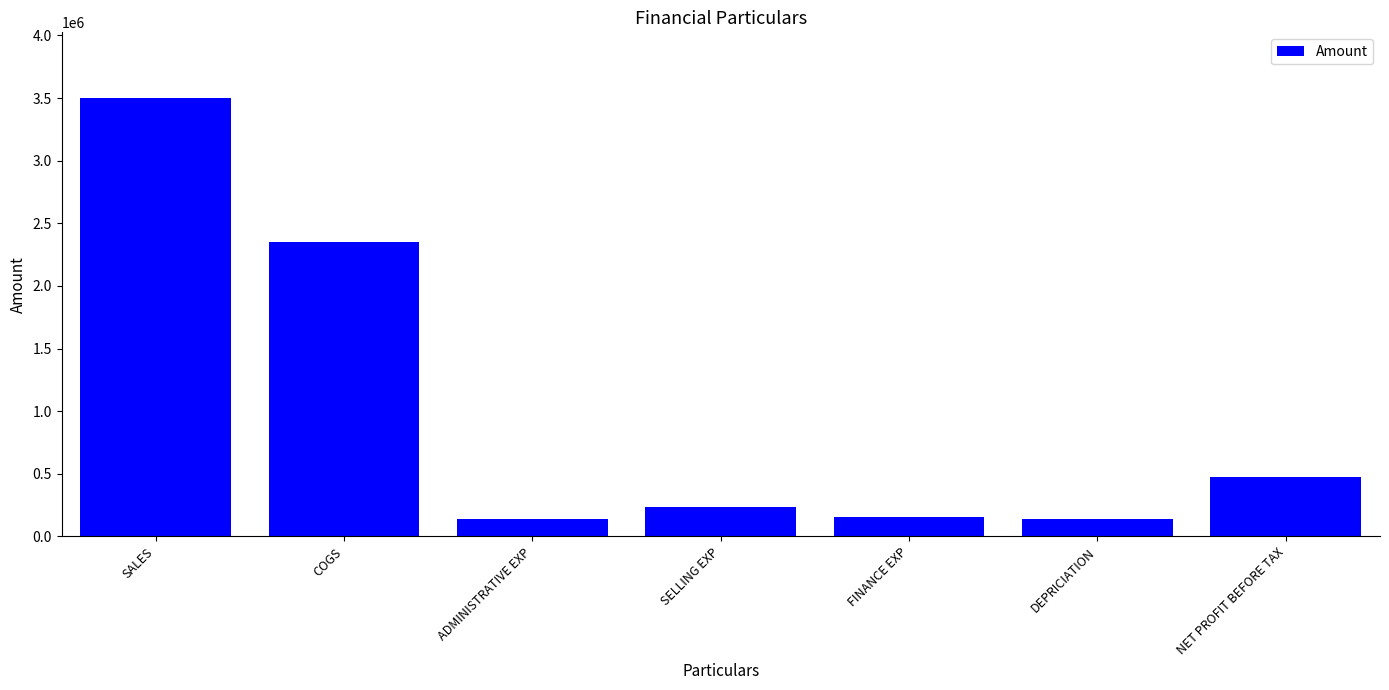

What value does the data have at COGS, to the nearest 50?

2350000